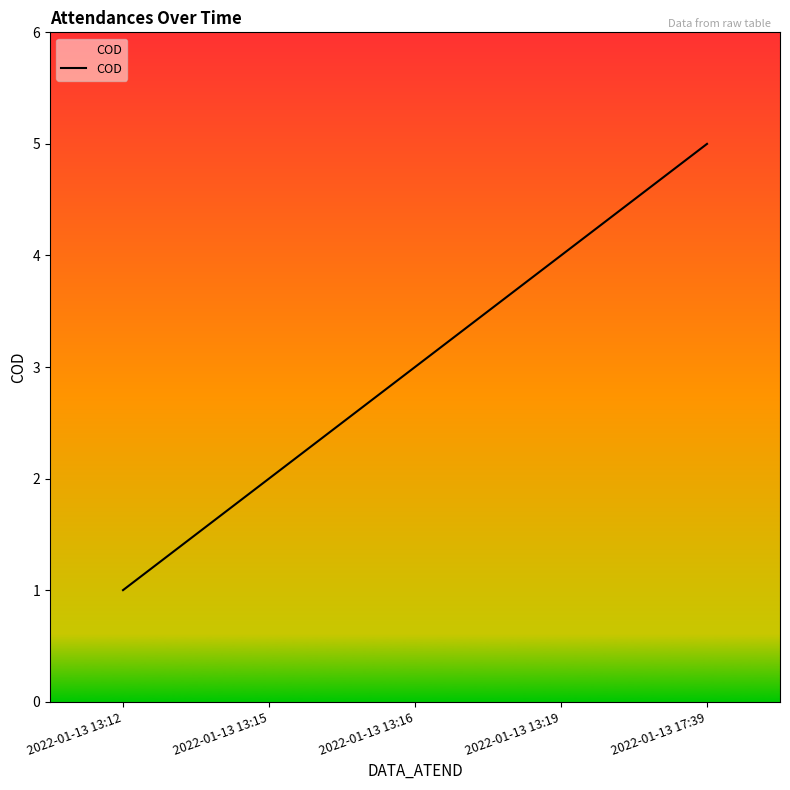

True or false: there are more than 1 points higher than both neighbors.

False